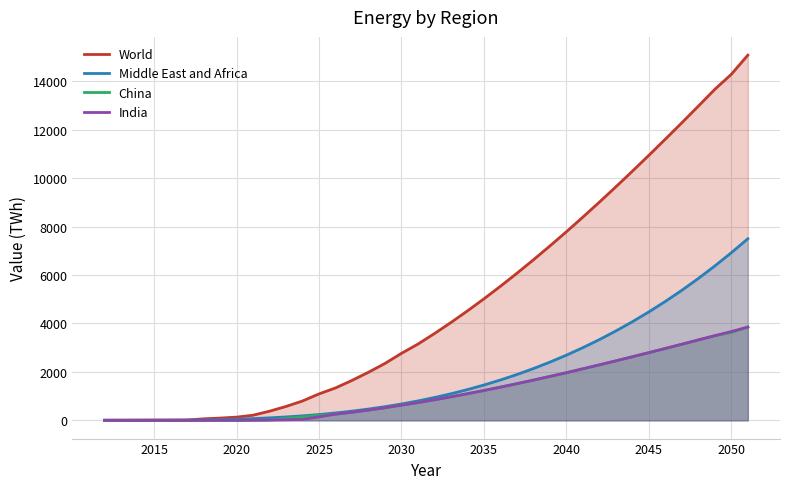

How many data points in India are above 848?

20